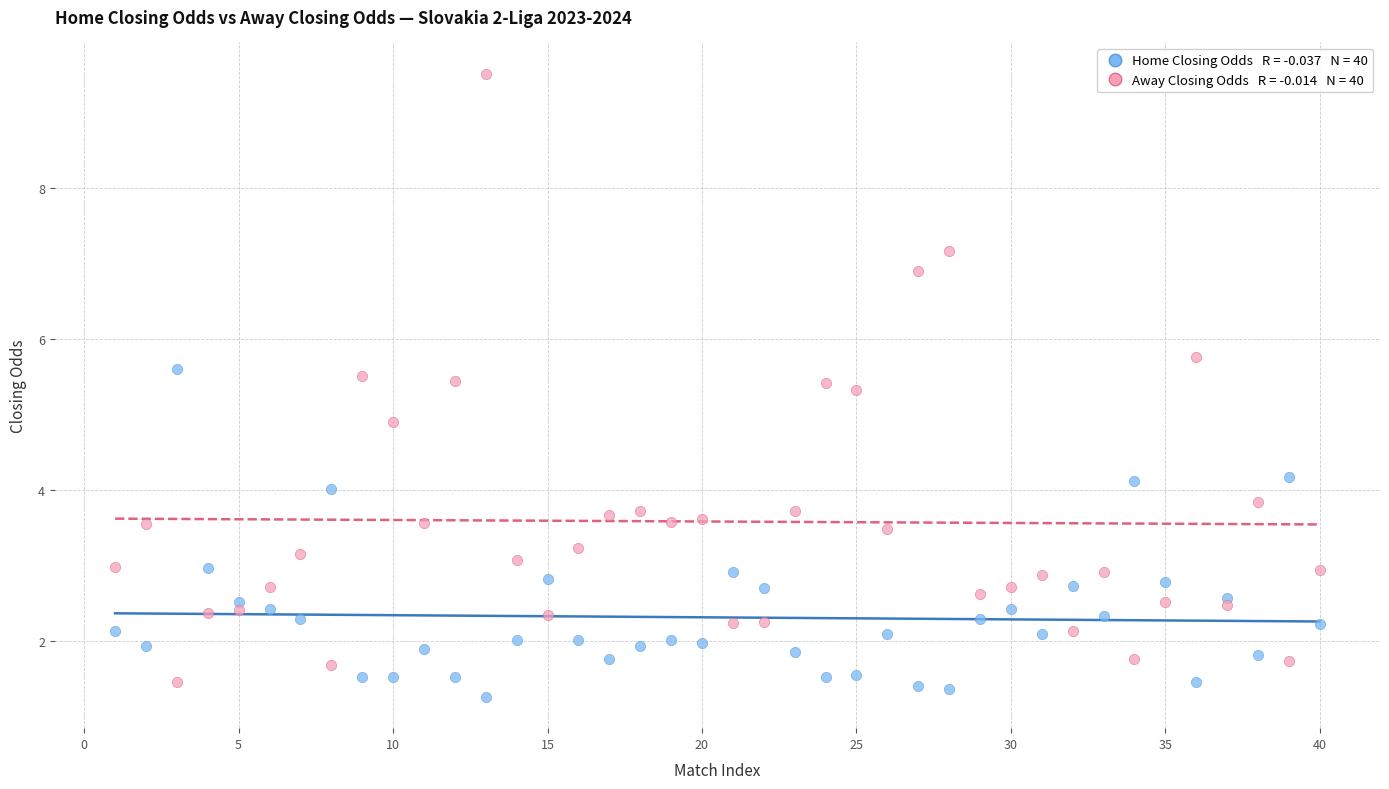

Across all series, what Y value is closest to 5?

4.9